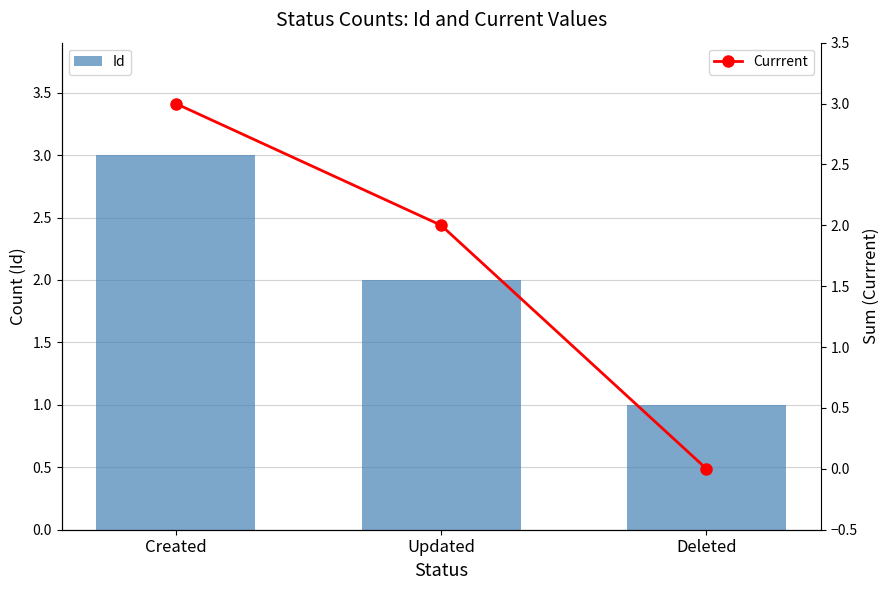

At Deleted, list the series in order from smallest to largest.

Currrent, Id